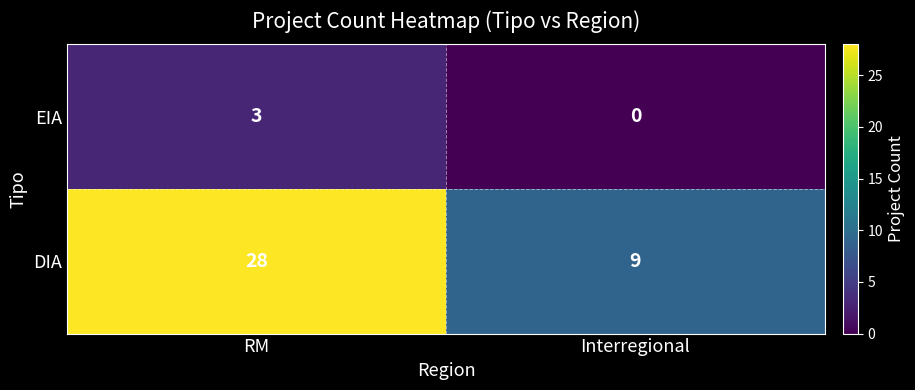

What is the lowest value of the DIA series?

9